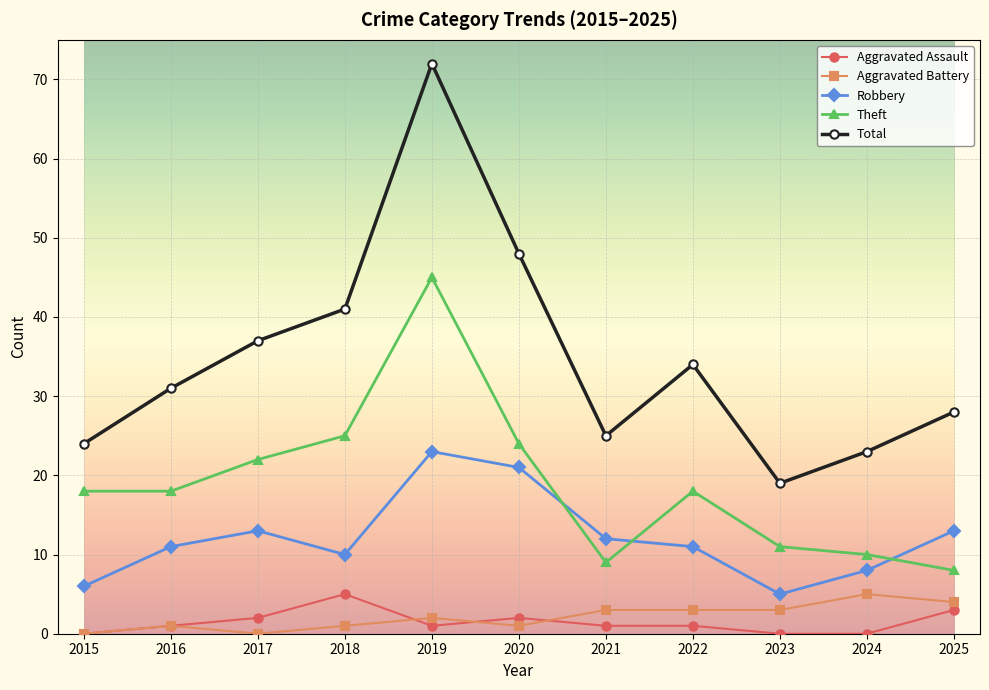

Reading left to right, list all the values displayed in this chart.

Aggravated Assault: 0	1	2	5	1	2	1	1	0	0	3
Aggravated Battery: 0	1	0	1	2	1	3	3	3	5	4
Robbery: 6	11	13	10	23	21	12	11	5	8	13
Theft: 18	18	22	25	45	24	9	18	11	10	8
Total: 24	31	37	41	72	48	25	34	19	23	28